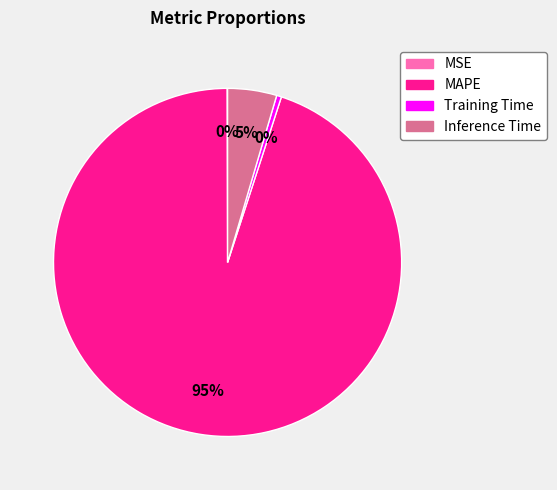

True or false: Inference Time accounts for 5% of the total.

True